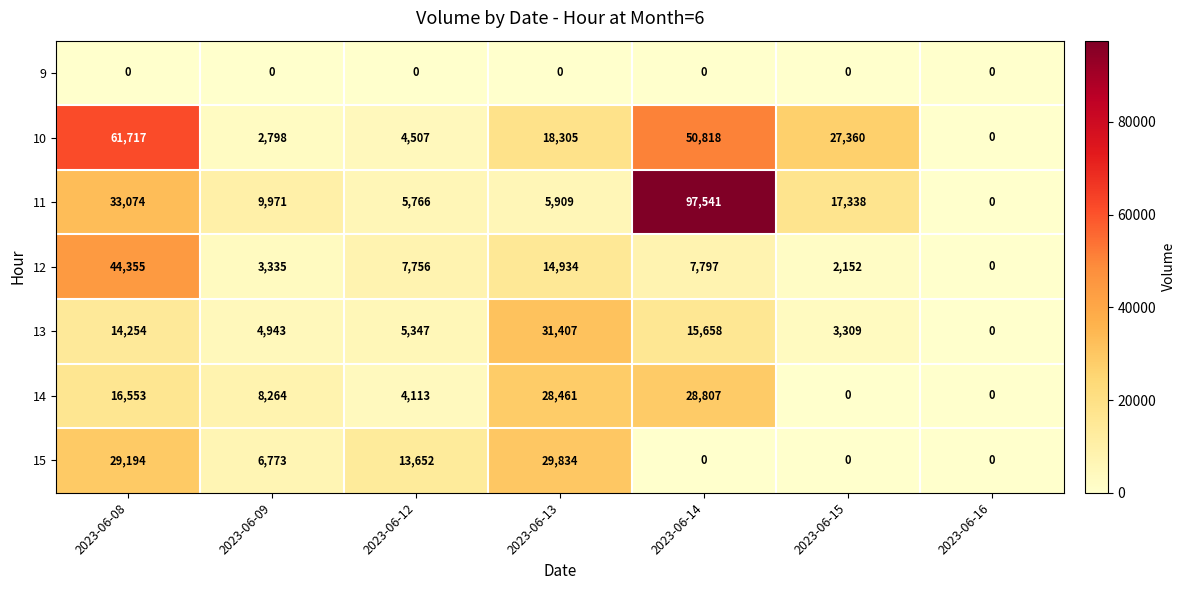

The 13 series shows 8532 at 2023-06-09. True or false?

False